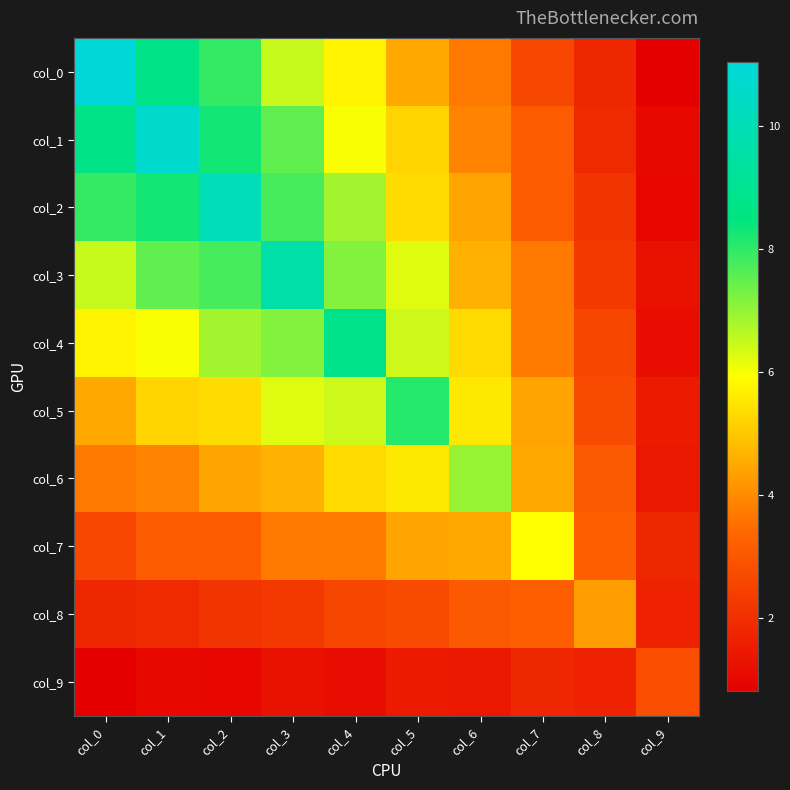

Reading left to right, extract all data points from this chart.

col_0: col_0=11.0	col_1=8.7	col_2=7.9	col_3=6.5	col_4=5.7	col_5=4.5	col_6=3.7	col_7=2.6	col_8=1.8	col_9=0.8
col_1: col_0=8.7	col_1=10.7	col_2=8.3	col_3=7.5	col_4=6.0	col_5=5.2	col_6=3.8	col_7=3.1	col_8=1.9	col_9=1.1
col_2: col_0=7.9	col_1=8.3	col_2=10.1	col_3=7.8	col_4=6.9	col_5=5.4	col_6=4.4	col_7=3.1	col_8=2.1	col_9=1.0
col_3: col_0=6.5	col_1=7.5	col_2=7.8	col_3=9.6	col_4=7.2	col_5=6.2	col_6=4.6	col_7=3.7	col_8=2.2	col_9=1.3
col_4: col_0=5.7	col_1=6.0	col_2=6.9	col_3=7.2	col_4=8.8	col_5=6.4	col_6=5.3	col_7=3.7	col_8=2.6	col_9=1.2
col_5: col_0=4.5	col_1=5.2	col_2=5.4	col_3=6.2	col_4=6.4	col_5=8.1	col_6=5.5	col_7=4.4	col_8=2.7	col_9=1.5
col_6: col_0=3.7	col_1=3.8	col_2=4.4	col_3=4.6	col_4=5.3	col_5=5.5	col_6=7.0	col_7=4.5	col_8=3.1	col_9=1.4
col_7: col_0=2.6	col_1=3.1	col_2=3.1	col_3=3.7	col_4=3.7	col_5=4.4	col_6=4.5	col_7=5.9	col_8=3.2	col_9=1.8
col_8: col_0=1.8	col_1=1.9	col_2=2.1	col_3=2.2	col_4=2.6	col_5=2.7	col_6=3.1	col_7=3.2	col_8=4.3	col_9=1.7
col_9: col_0=0.8	col_1=1.1	col_2=1.0	col_3=1.3	col_4=1.2	col_5=1.5	col_6=1.4	col_7=1.8	col_8=1.7	col_9=2.8